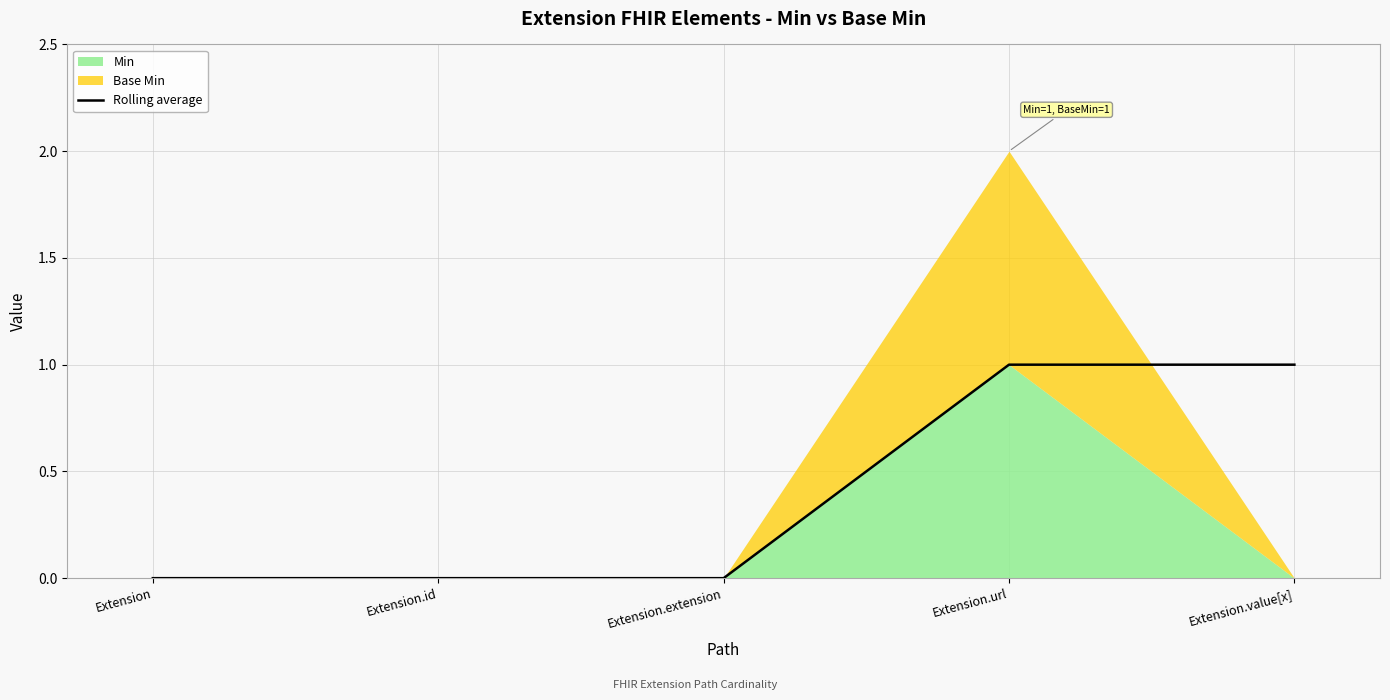

At which label is the value closest to 0?

Extension